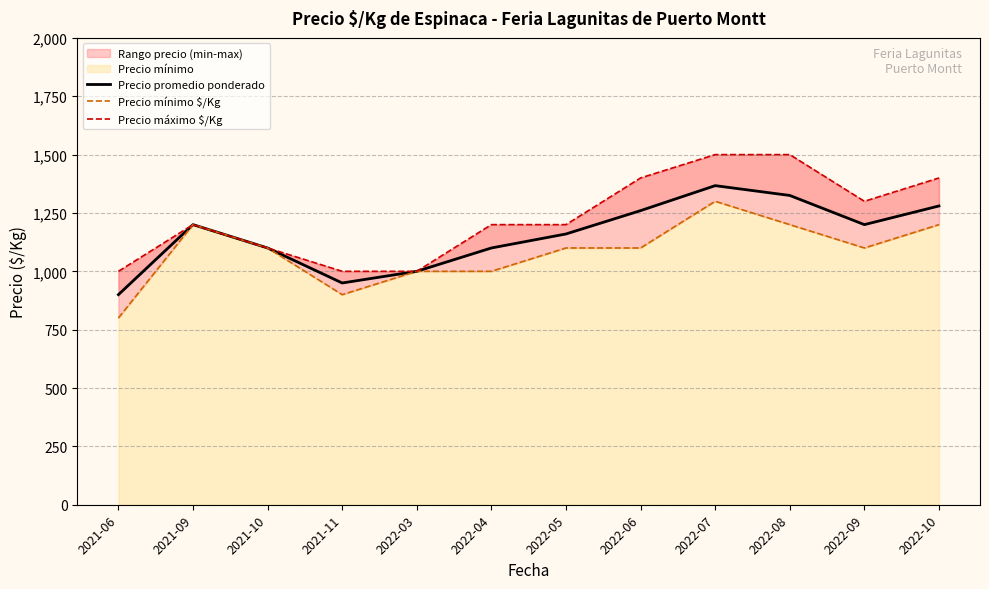

How many interior local valleys does the Precio máximo $/Kg series have?

1